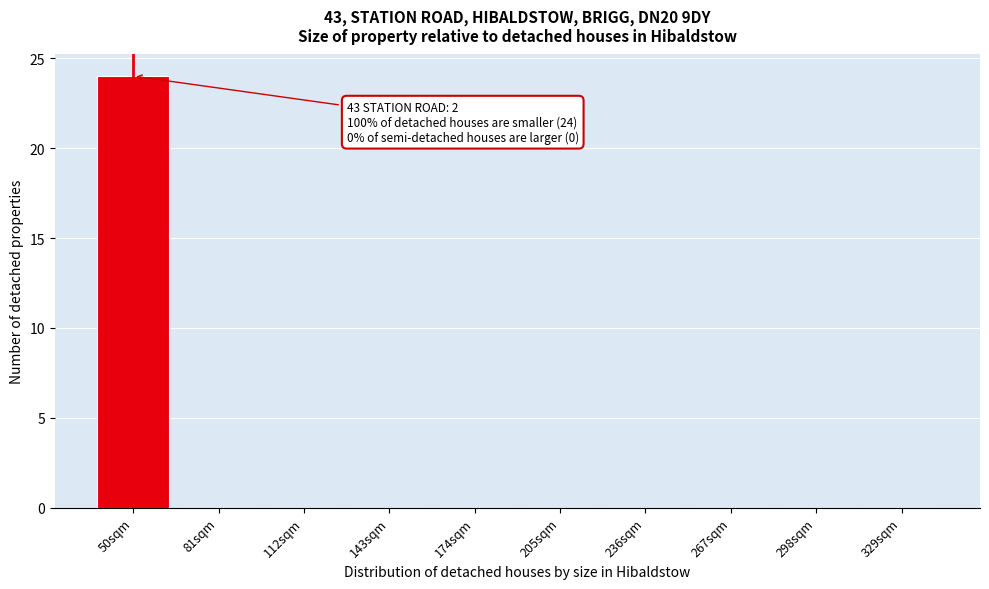

Reading right to left, extract all data points from this chart.

329sqm=0	298sqm=0	267sqm=0	236sqm=0	205sqm=0	174sqm=0	143sqm=0	112sqm=0	81sqm=0	50sqm=24